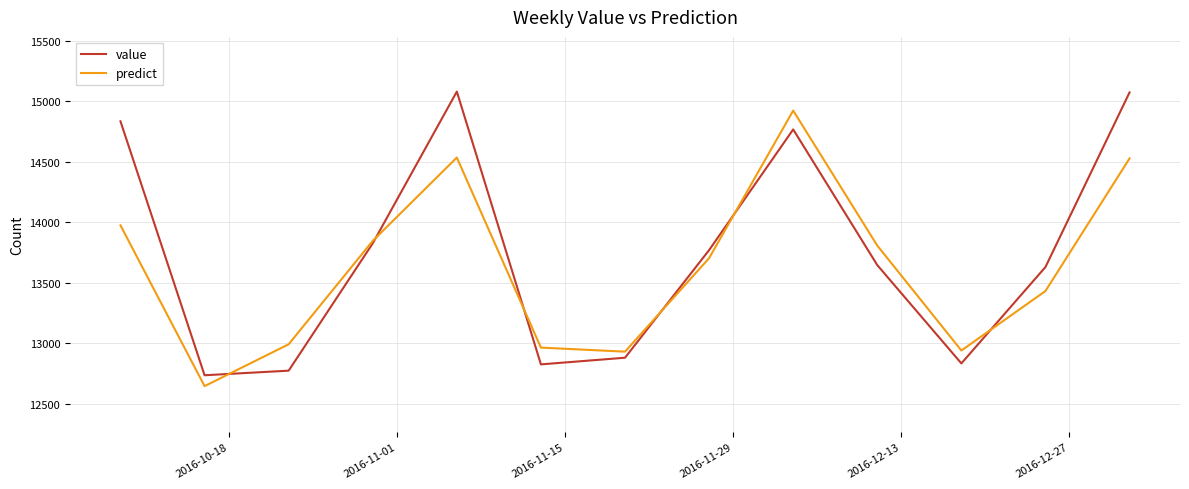

What is the greatest value displayed?

15080.0